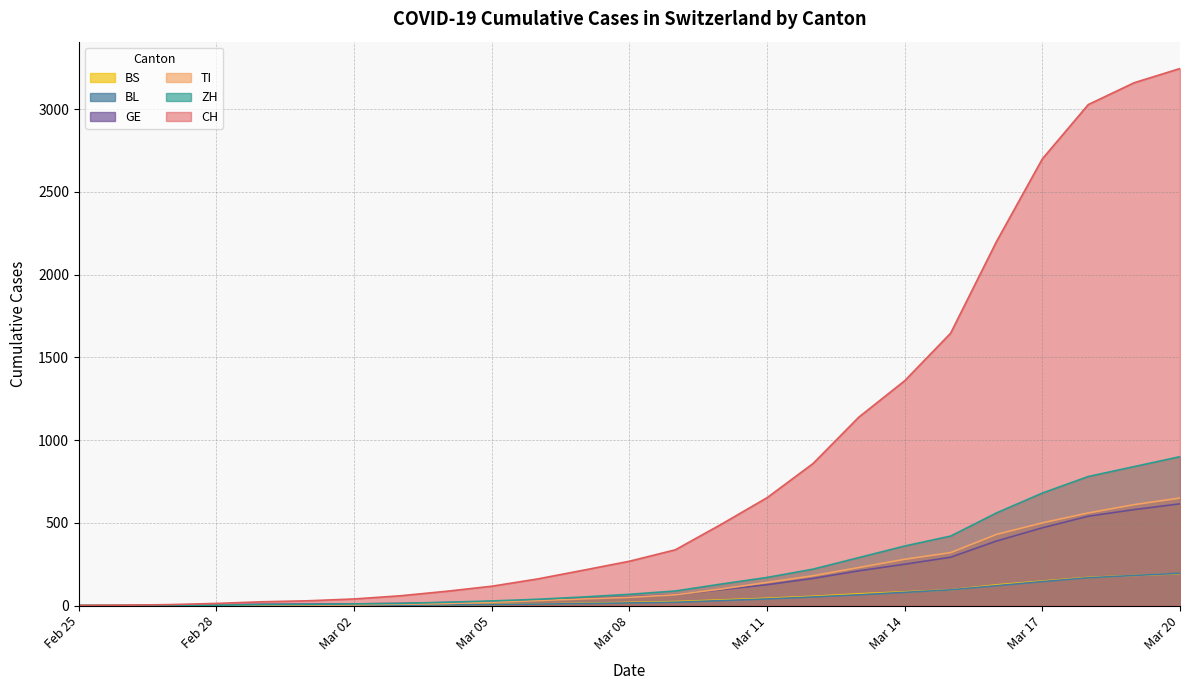

List the series in order of their peak value, highest first.

CH, ZH, TI, GE, BL, BS